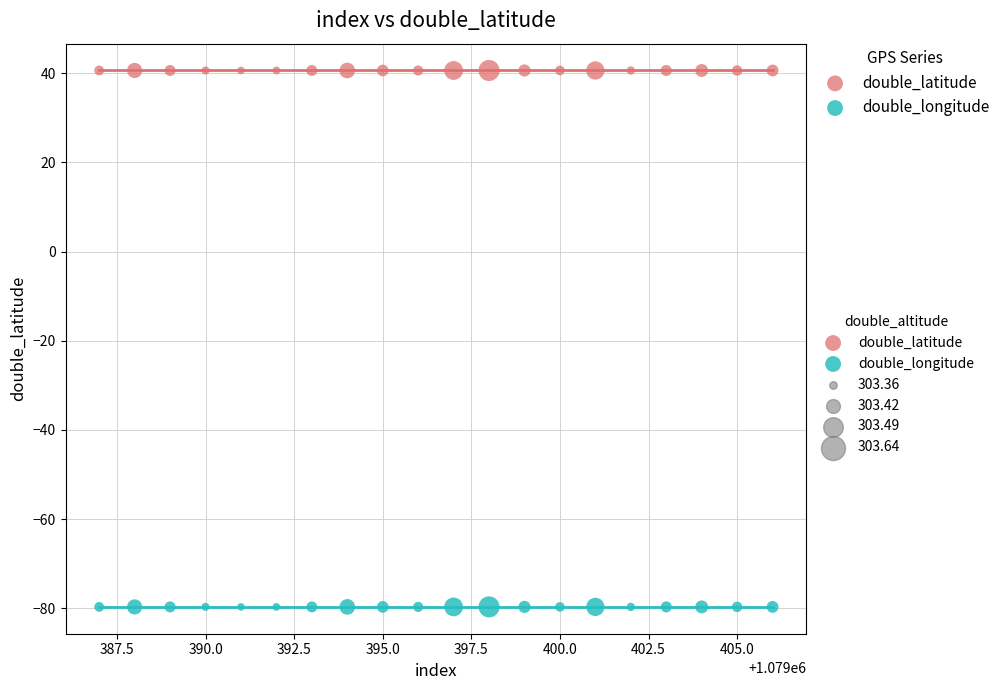

Which series reaches the minimum Y coordinate?

double_longitude